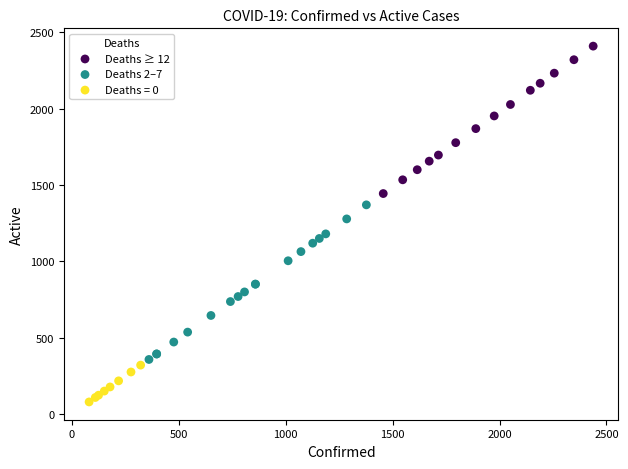

Which series contains the highest Y value?

Deaths ≥ 12